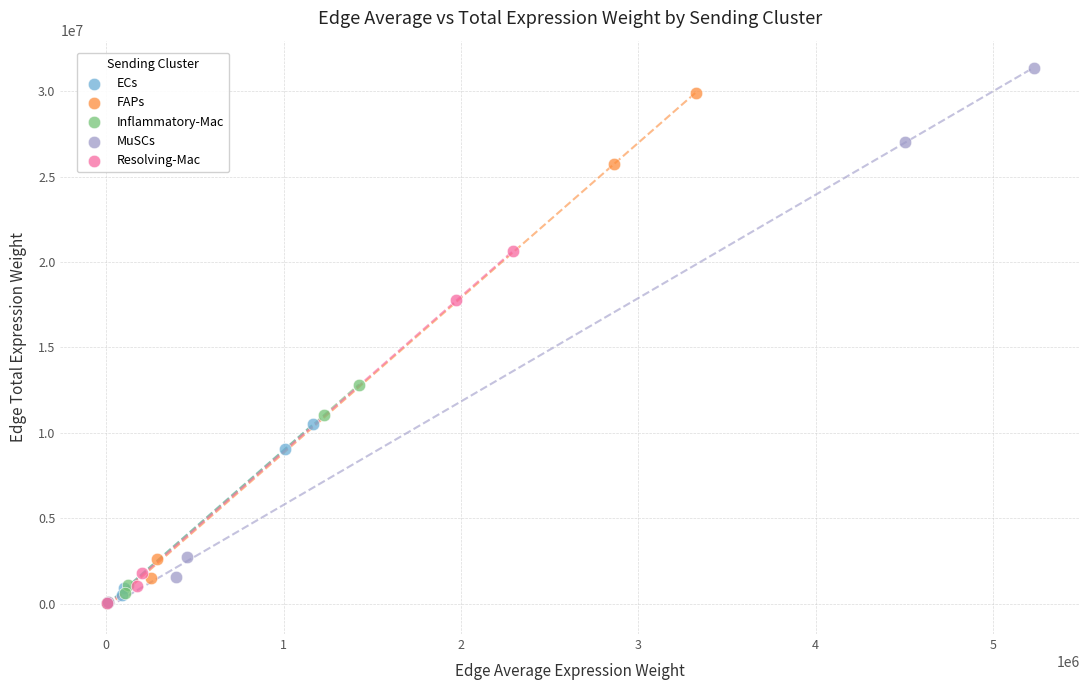

Which series contains the highest Y value?

MuSCs